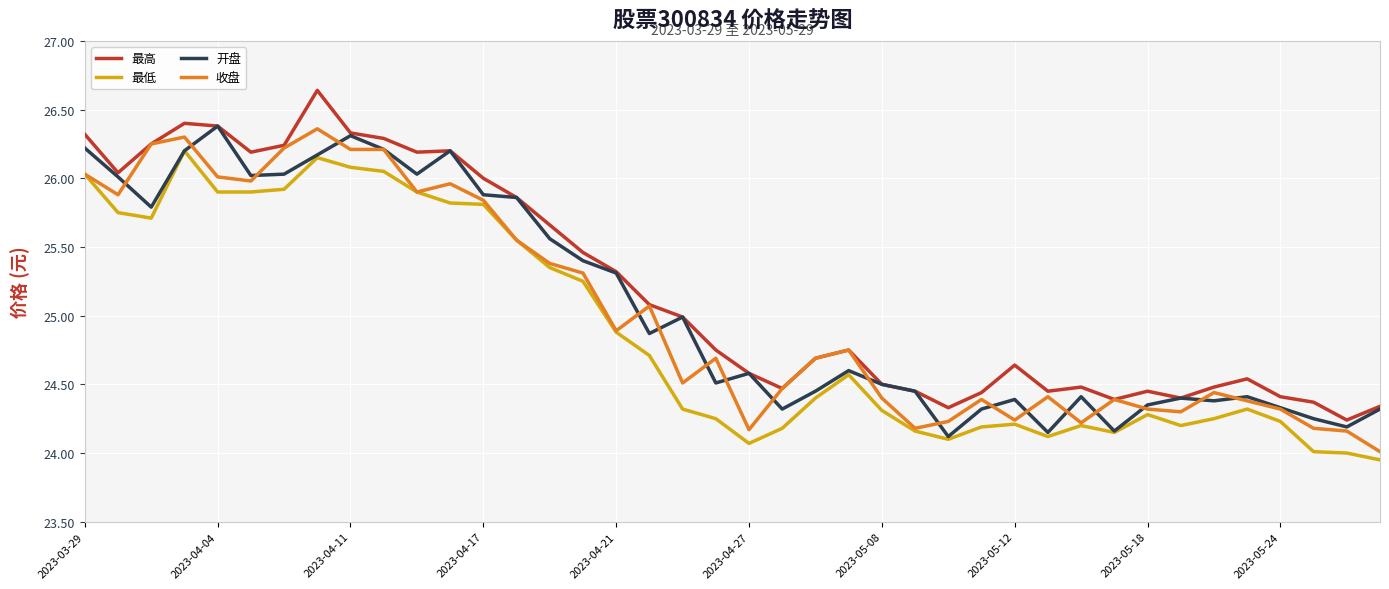

True or false: 最高 and 最低 intersect in this chart.

False